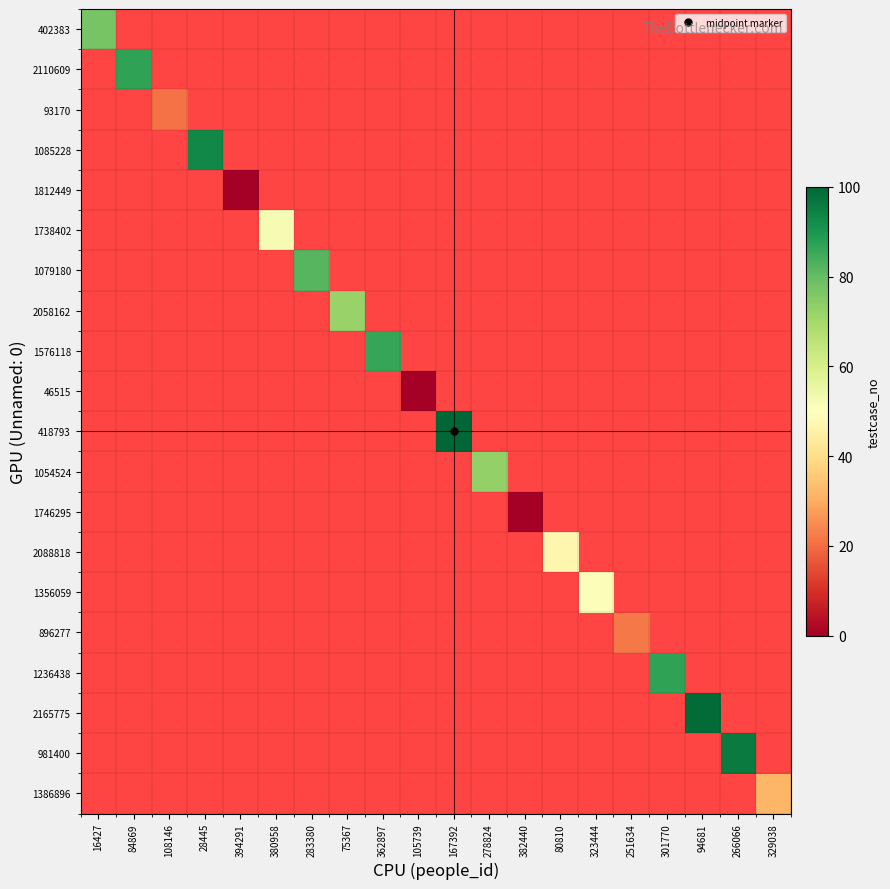

At which category does the chart reach its minimum across all series?

394291